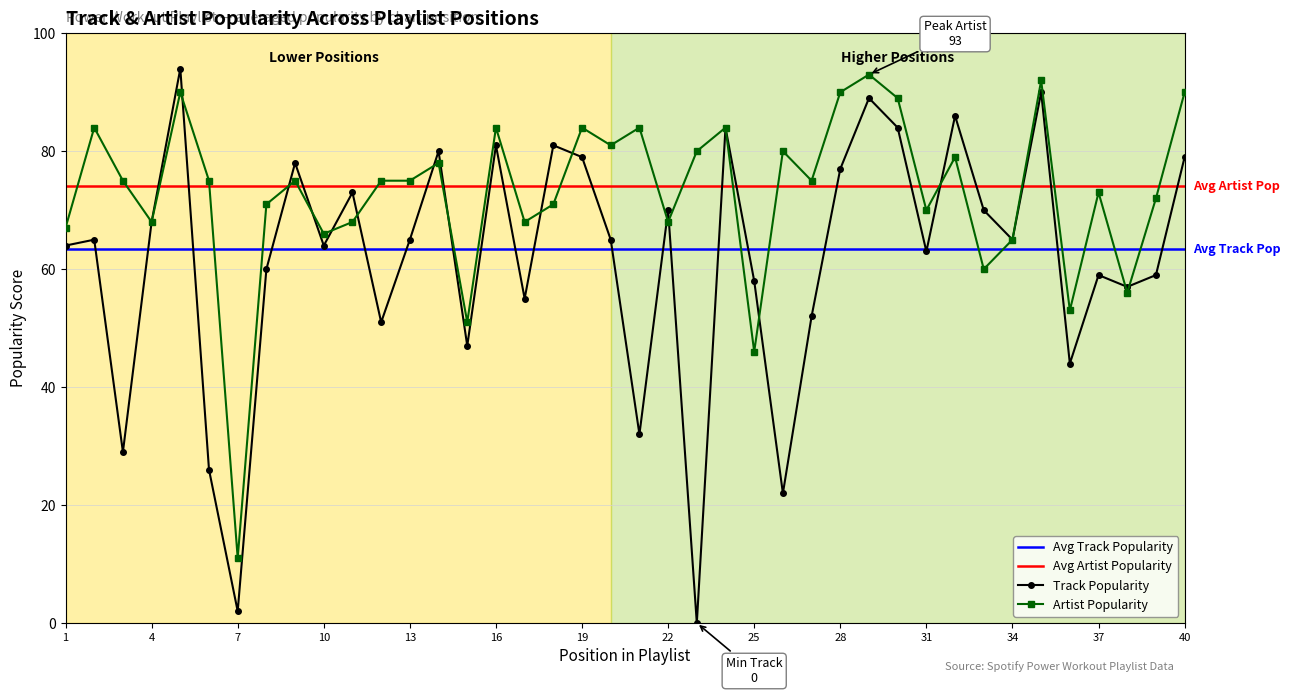

Which series has the largest total across all categories?

Artist Popularity